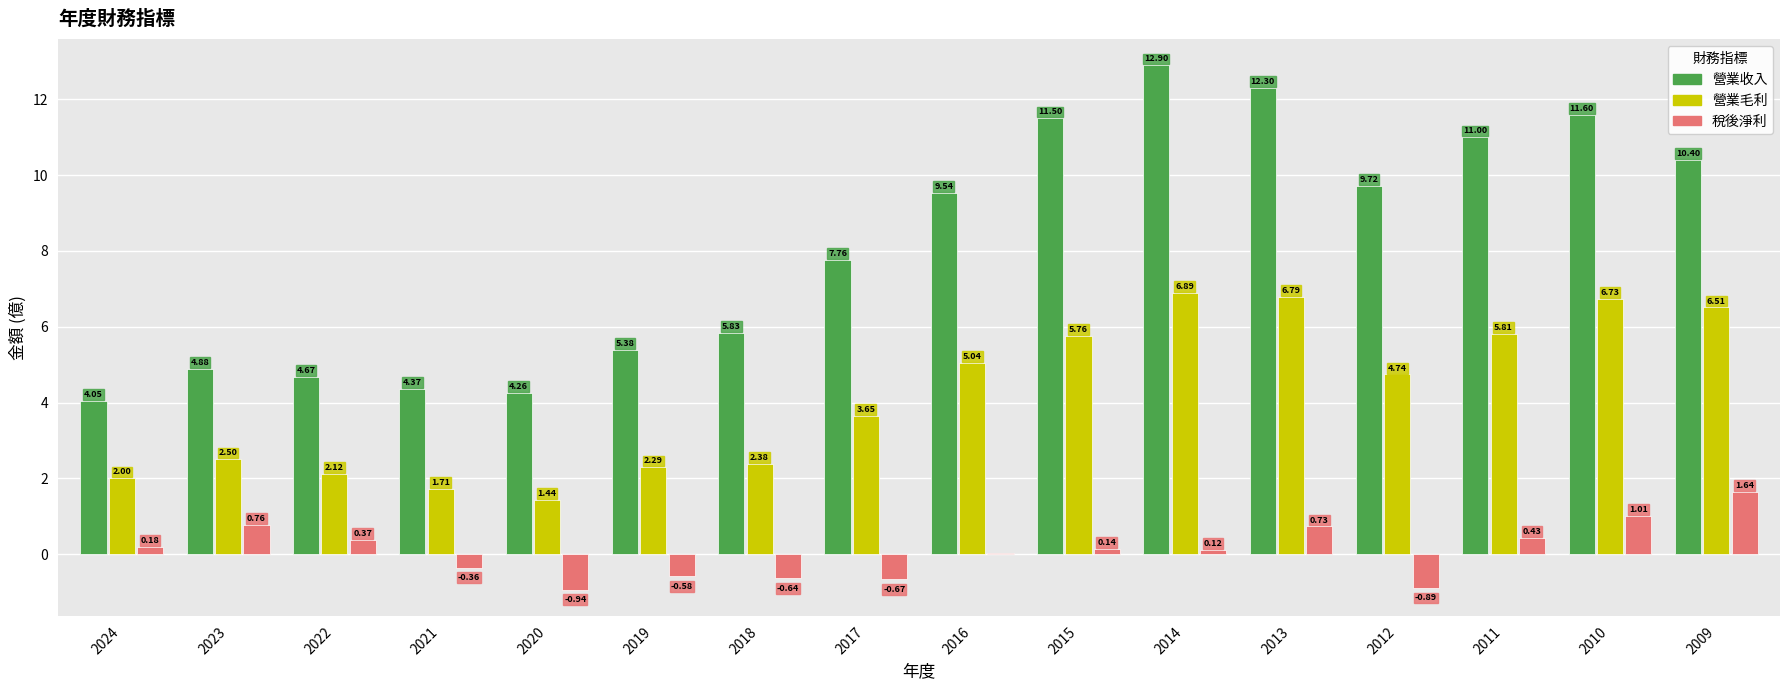

What is the highest value of the 營業收入 series?

12.9